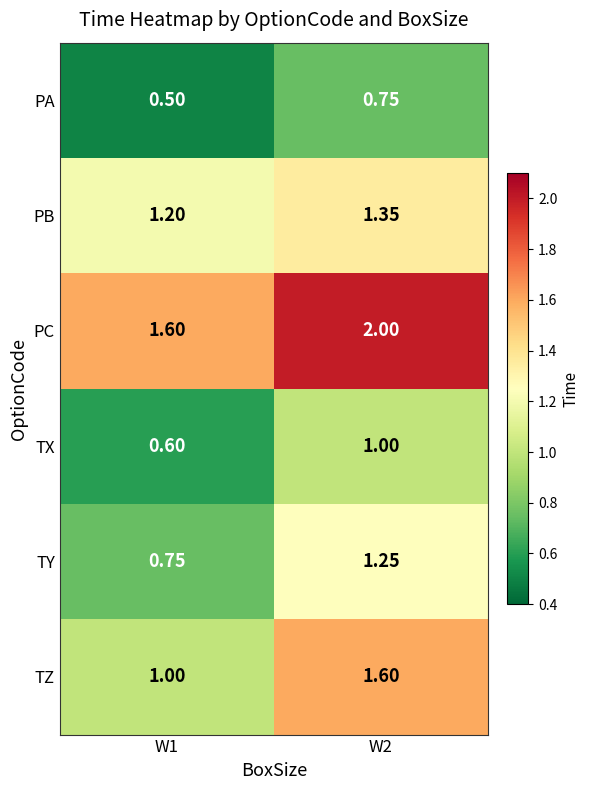

Rank the series by their maximum value, from lowest to highest.

PA, TX, TY, PB, TZ, PC